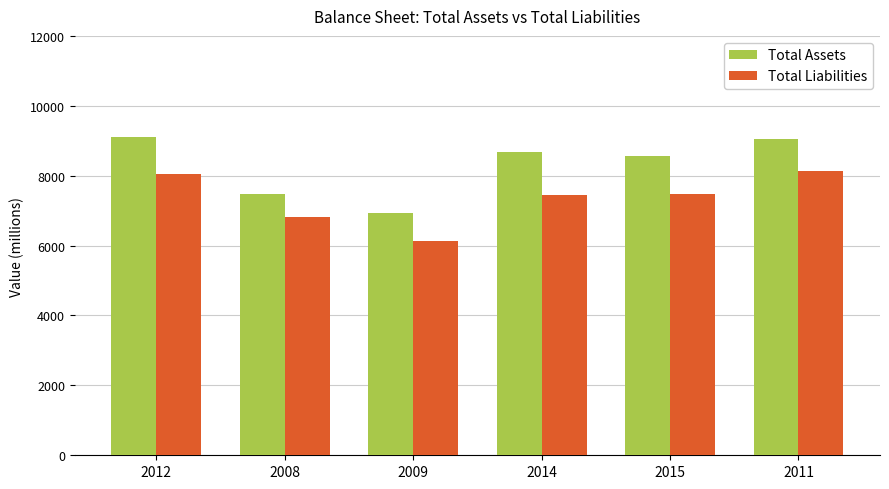

Rank the series by their maximum value, from highest to lowest.

Total Assets, Total Liabilities